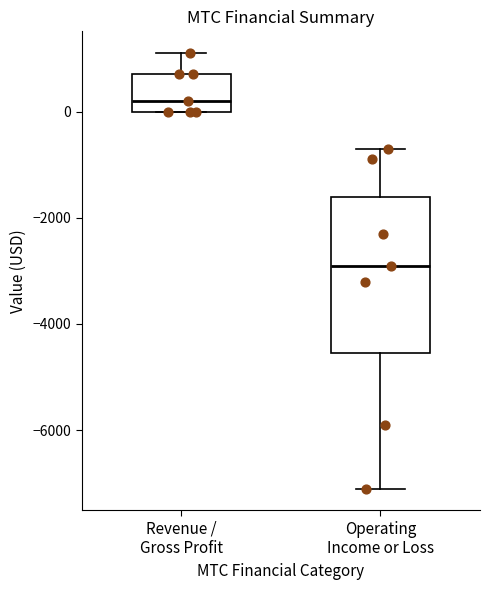

Comparing the boxes themselves (not the whiskers), which one is the tallest?

Operating Income or Loss